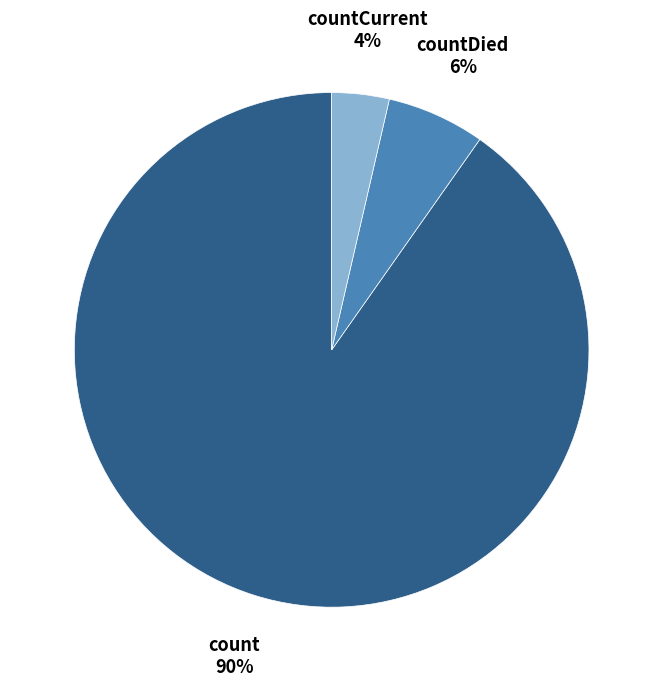

Which category accounts for the majority?

count